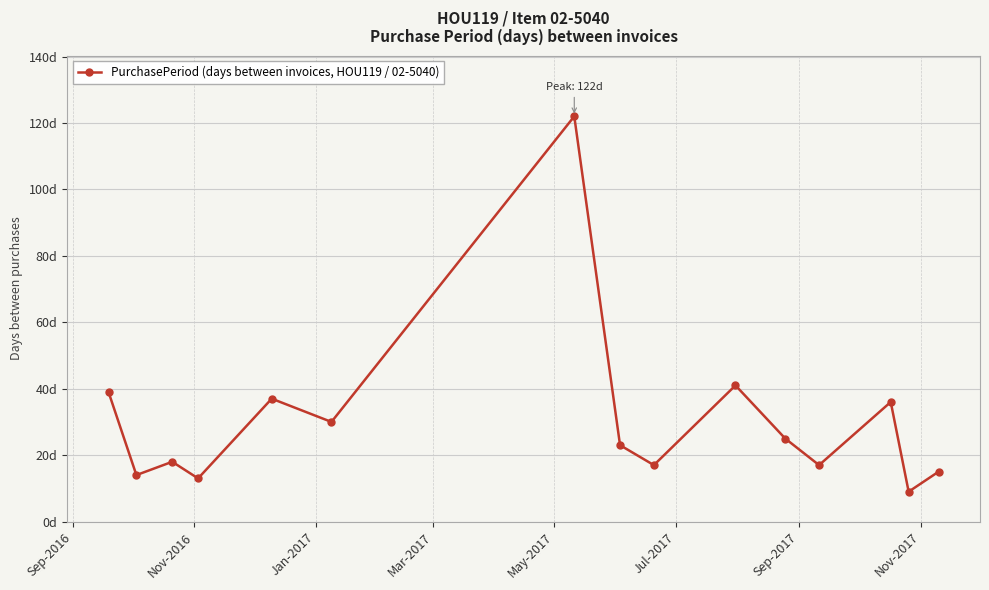

Reading left to right, extract all data points from this chart.

39	14	18	13	37	30	122	23	17	41	25	17	36	9	15